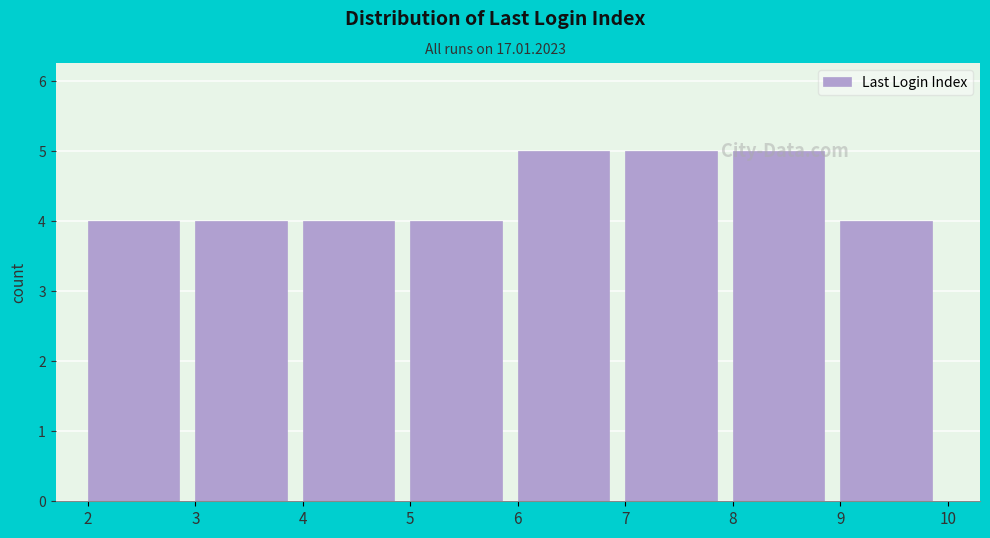

How tall is the bar that spans 4 to 5 on the x-axis? The values are not printed on the chart, so give them approximately, as read against the axis.

4